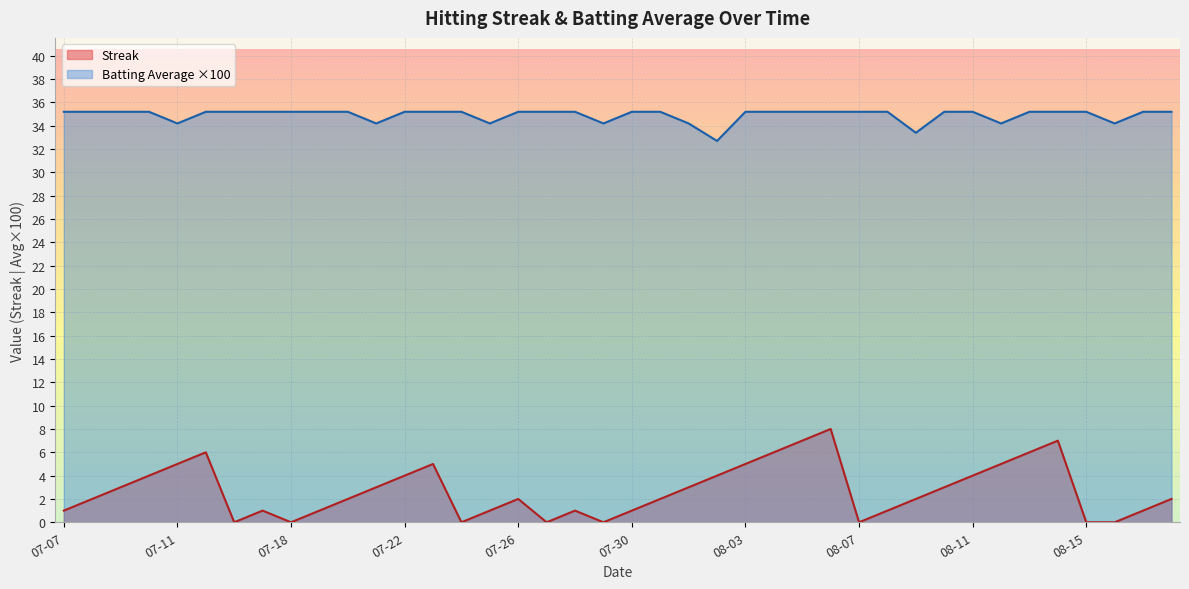

What is the difference between the second highest and minimum values in the Streak series?

7.0